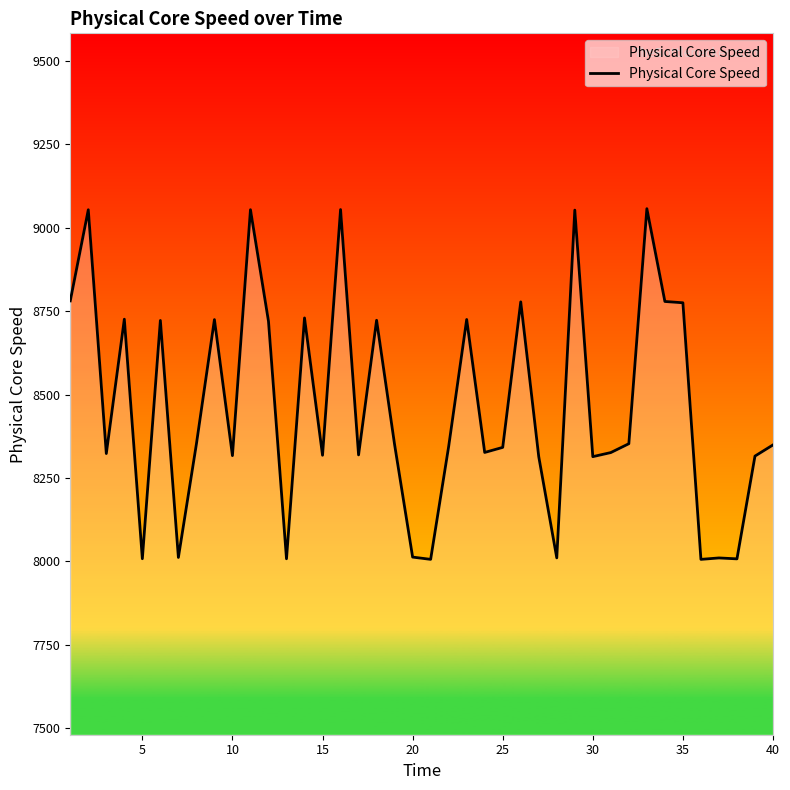

What is the maximum value shown in the chart?

9057.0